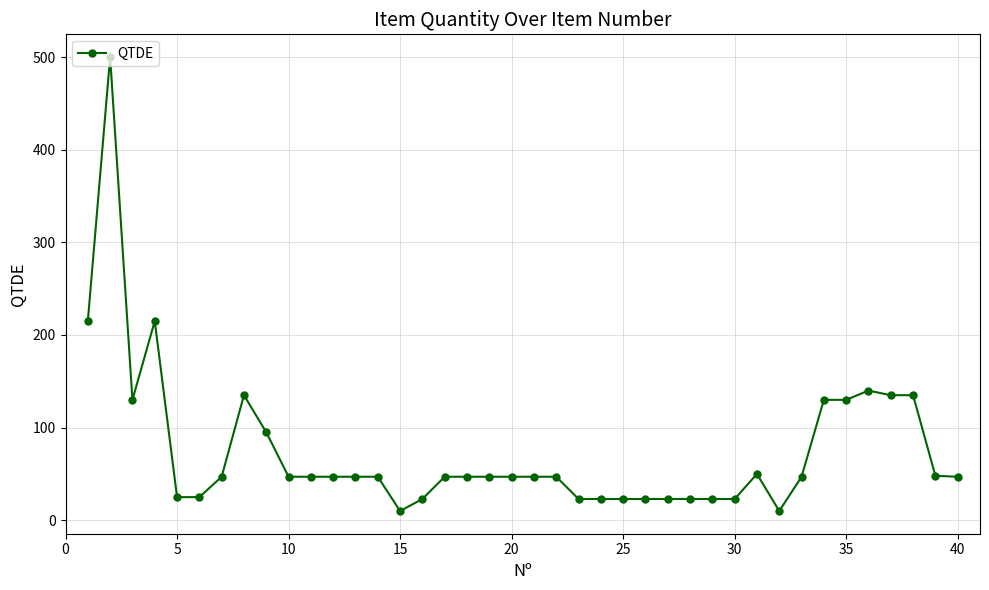

What is the maximum value shown in the chart?

500